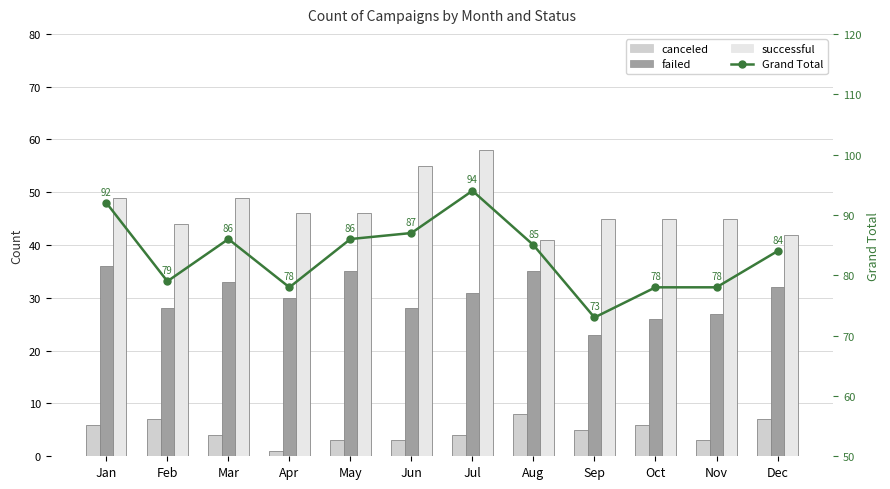

What is the value of the Grand Total bar at the 1st from the left?

92